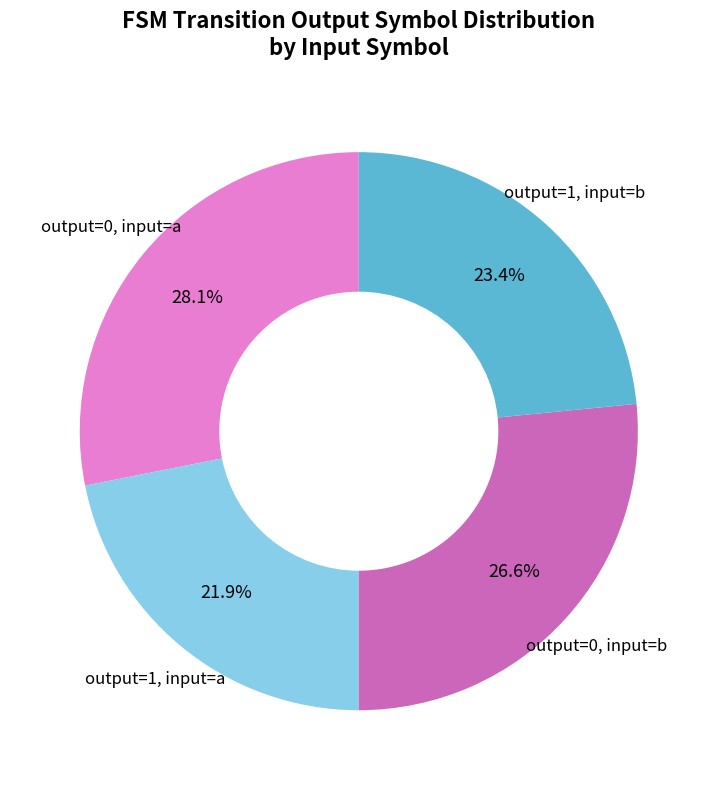

Is there a majority slice in this chart?

No